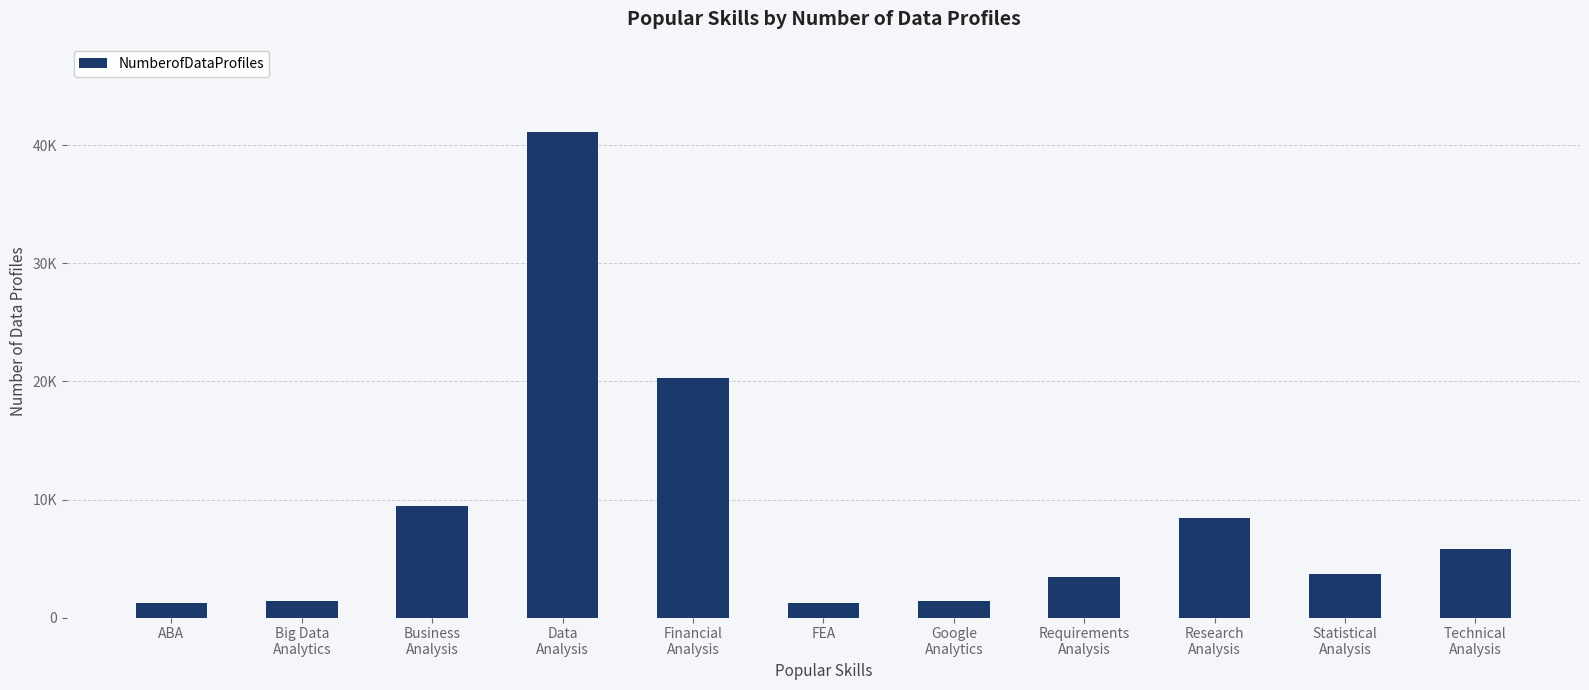

Between Financial
Analysis and Google
Analytics, which is larger?

Financial
Analysis